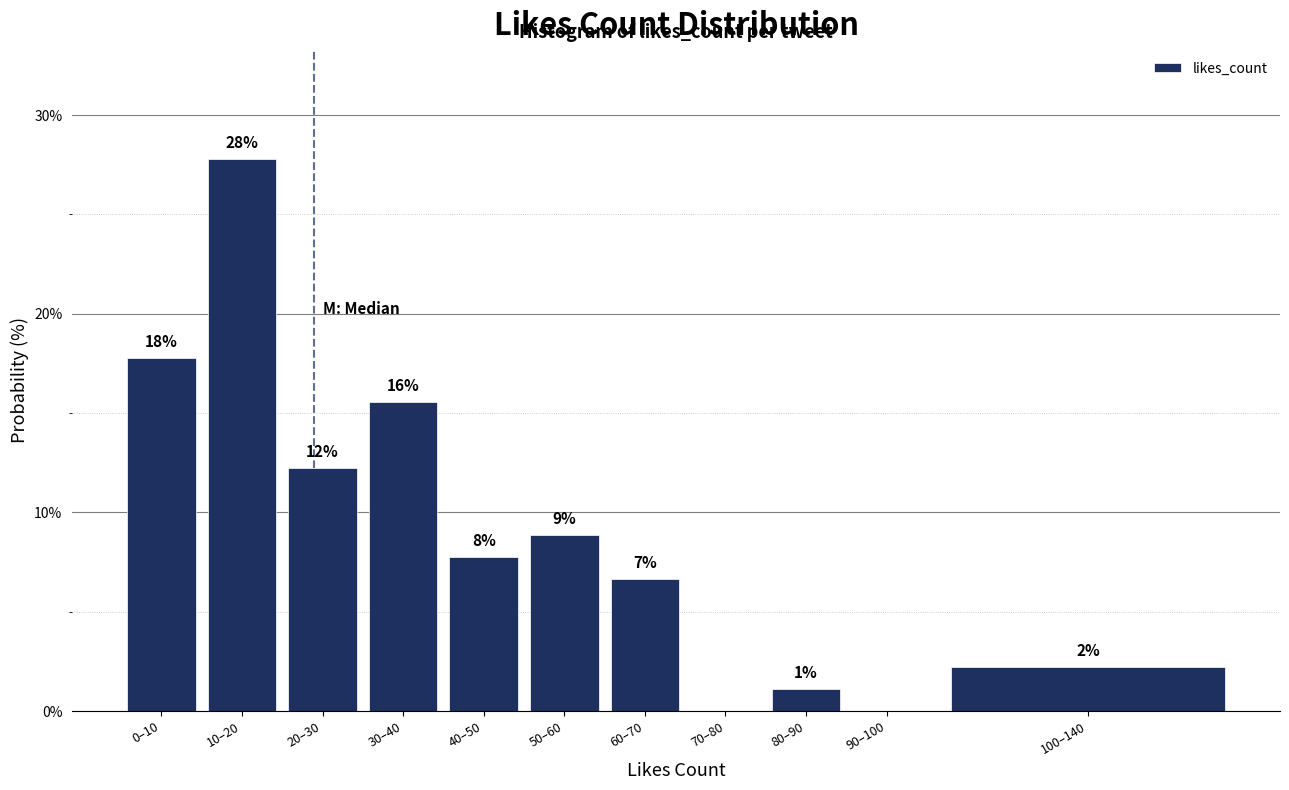

Are the bars horizontal?

No